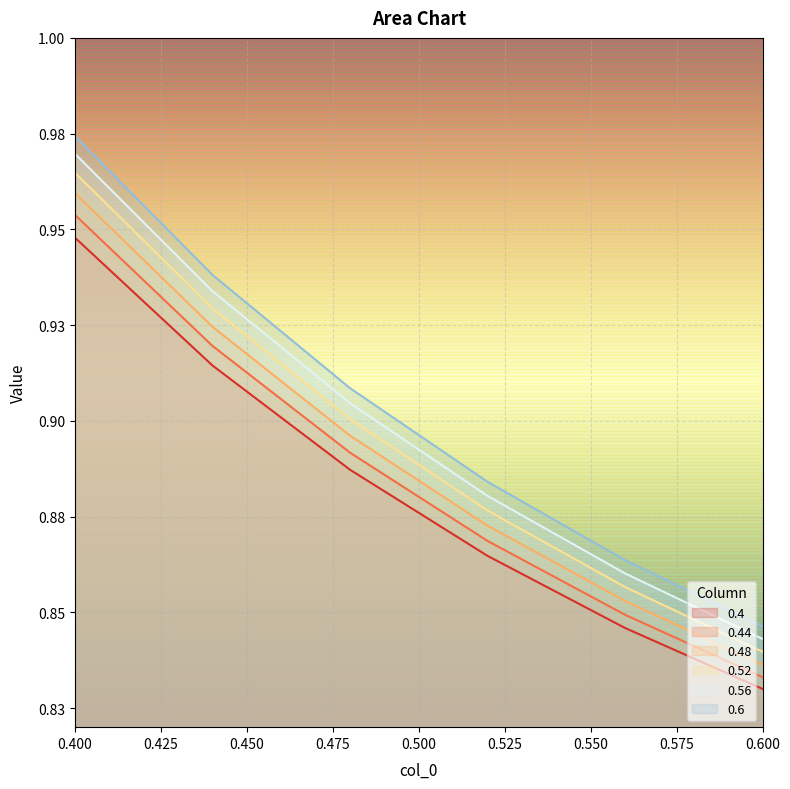

Which label corresponds to the smallest value in the chart?

0.6